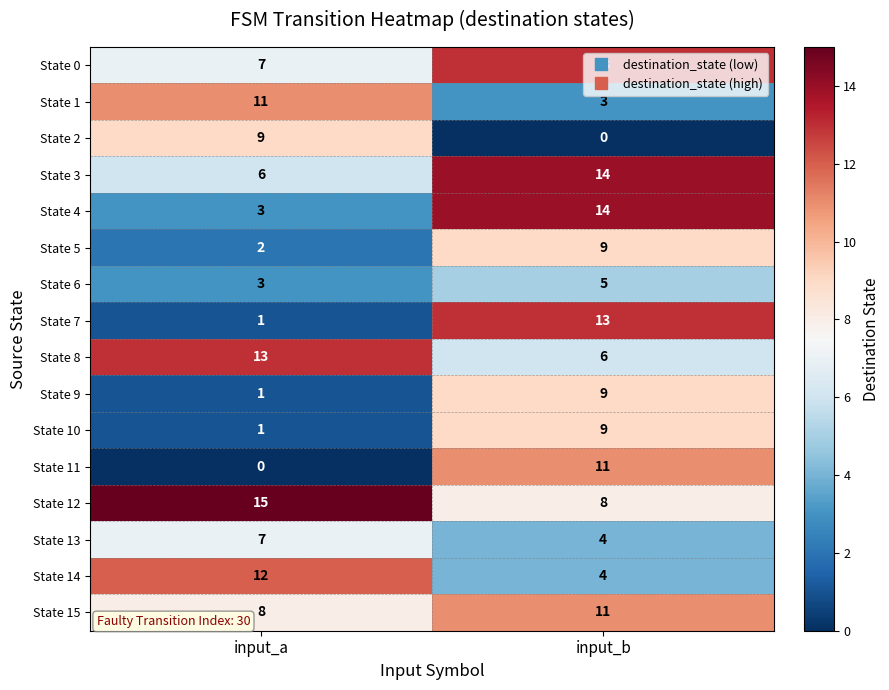

The State 15 series shows 14 at input_a. True or false?

False